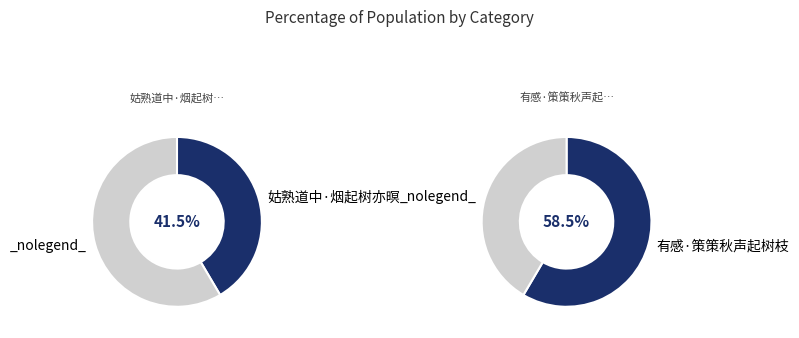

To the nearest percent, what percentage of the pie is 姑熟道中·烟起树亦暝?

42%